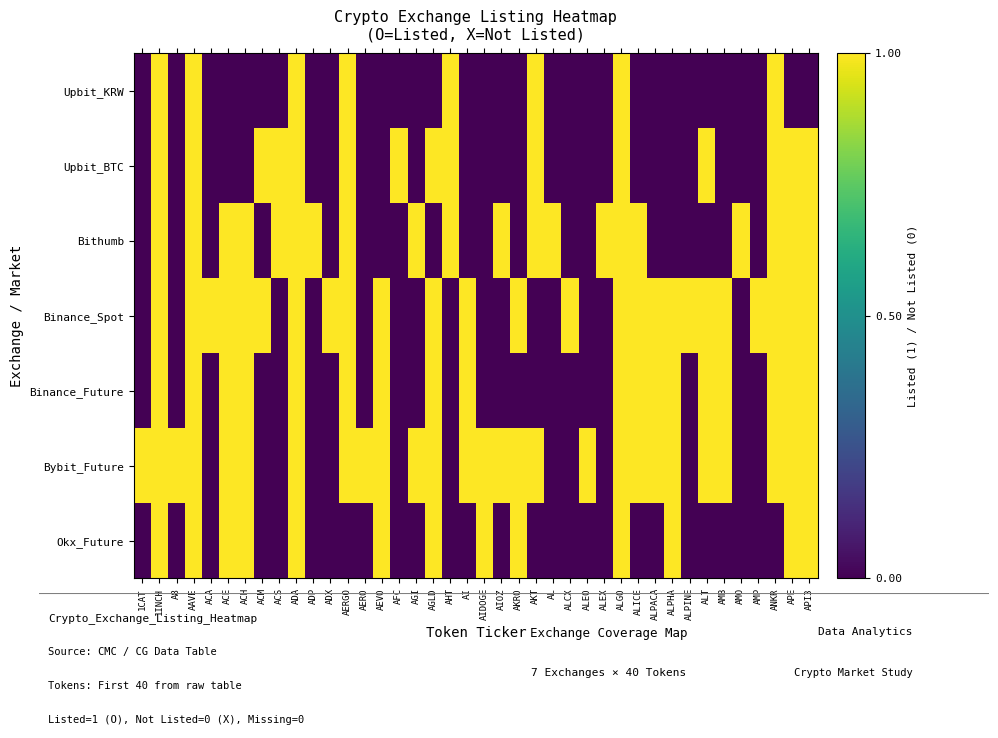

At 1CAT, list the series in order from largest to smallest.

Bybit_Future, Upbit_KRW, Upbit_BTC, Bithumb, Binance_Spot, Binance_Future, Okx_Future